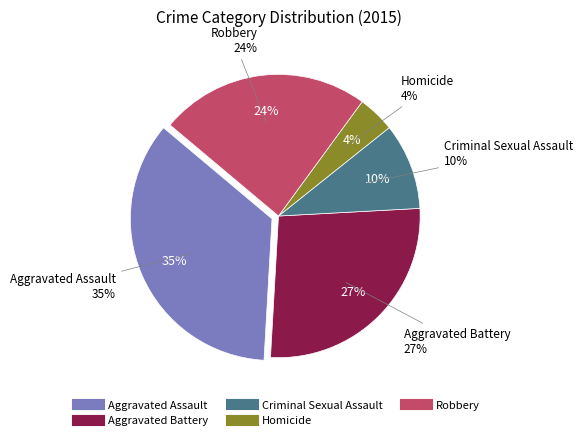

Rank the categories by value from lowest to highest.

Homicide, Criminal Sexual Assault, Robbery, Aggravated Battery, Aggravated Assault